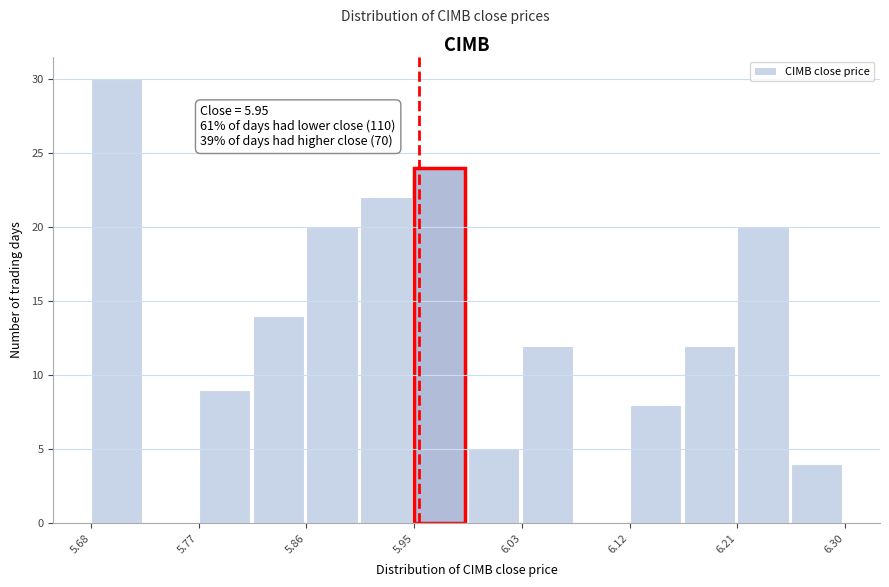

Over which range of the x-axis is the bar tallest?

5.68 to 5.72